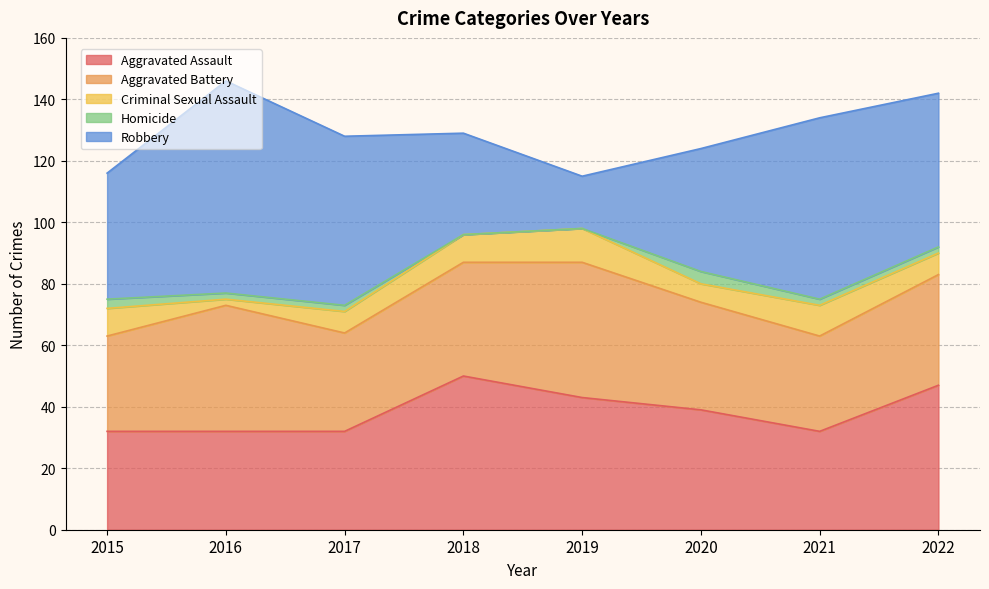

True or false: Criminal Sexual Assault has more than 0 interior local peaks.

True